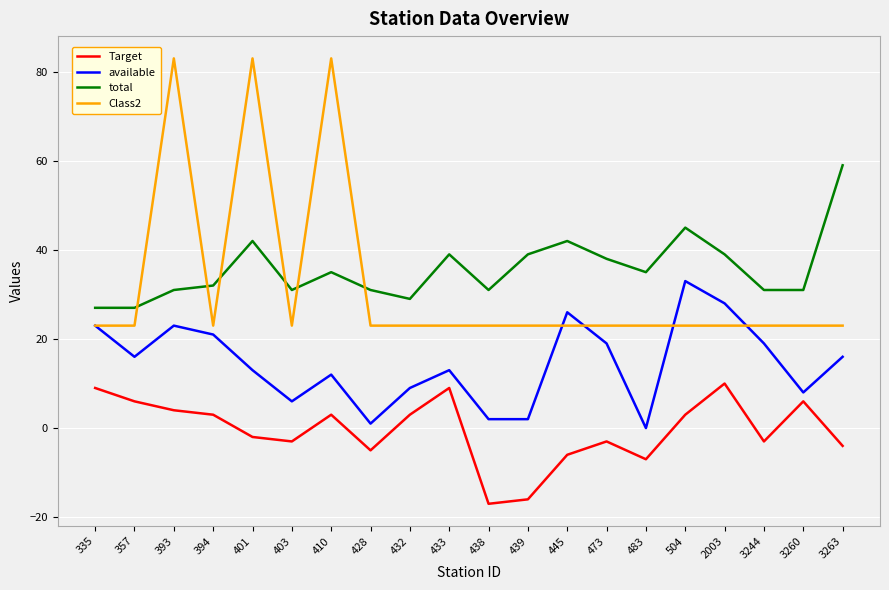

What is the spread (max minus min) of values at 504?

42